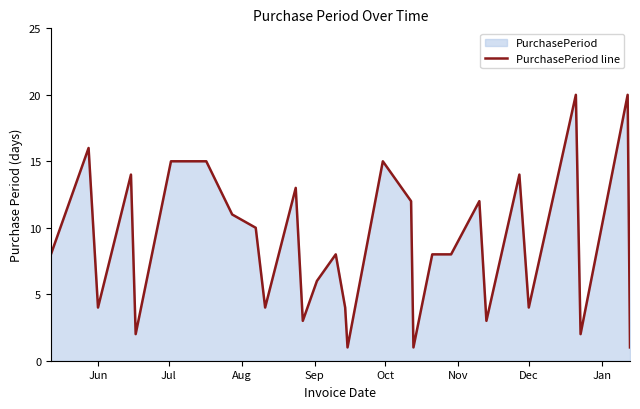

What is the value of the 10th point from the left?

4